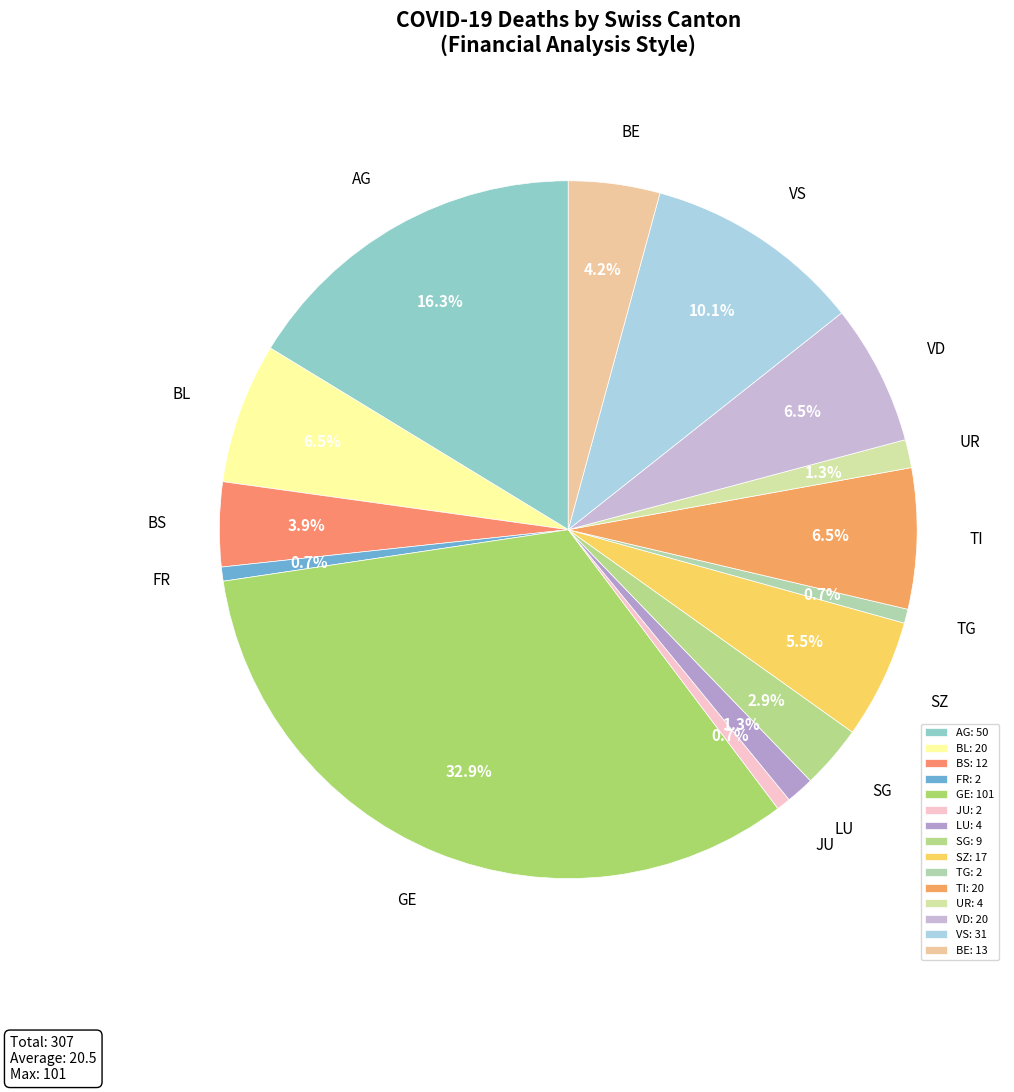

Between SZ and BL, which is larger?

BL